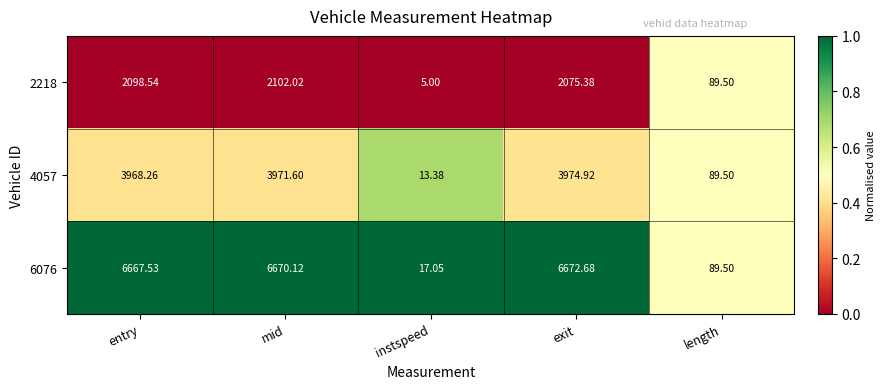

List the labels in order of 6076 value, smallest first.

instspeed, length, entry, mid, exit